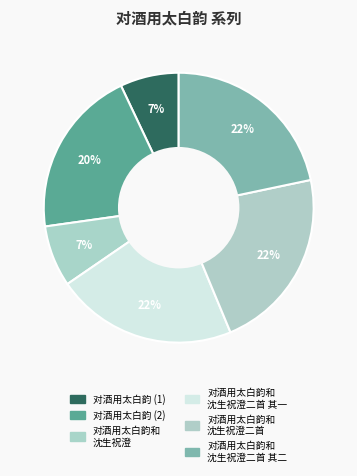

How many segments does this pie chart have?

6